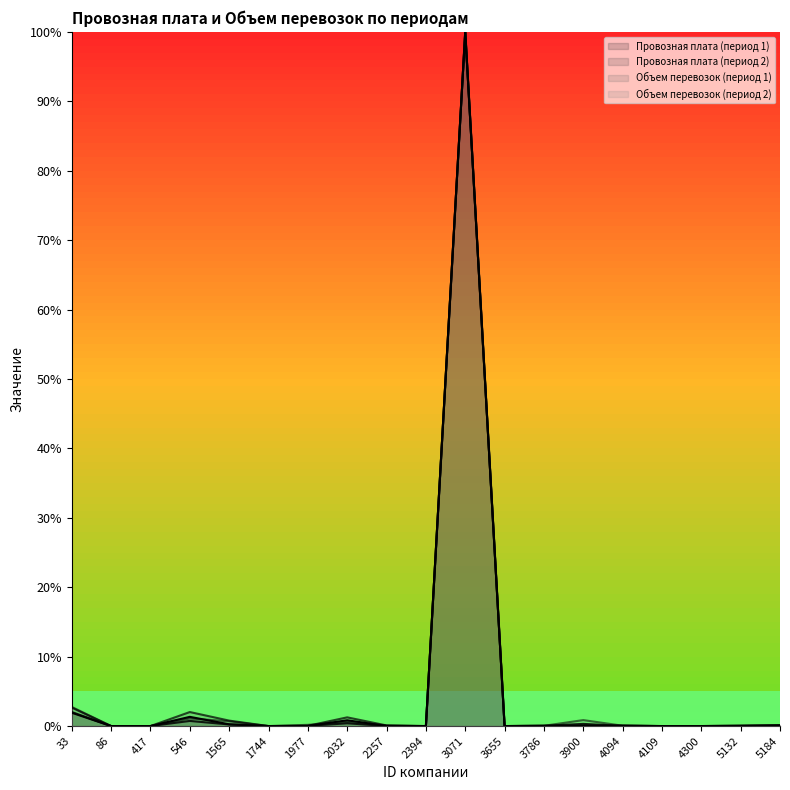

In Провозная плата (период 2), how many points are lower than both neighbors (excluding endpoints)?

3